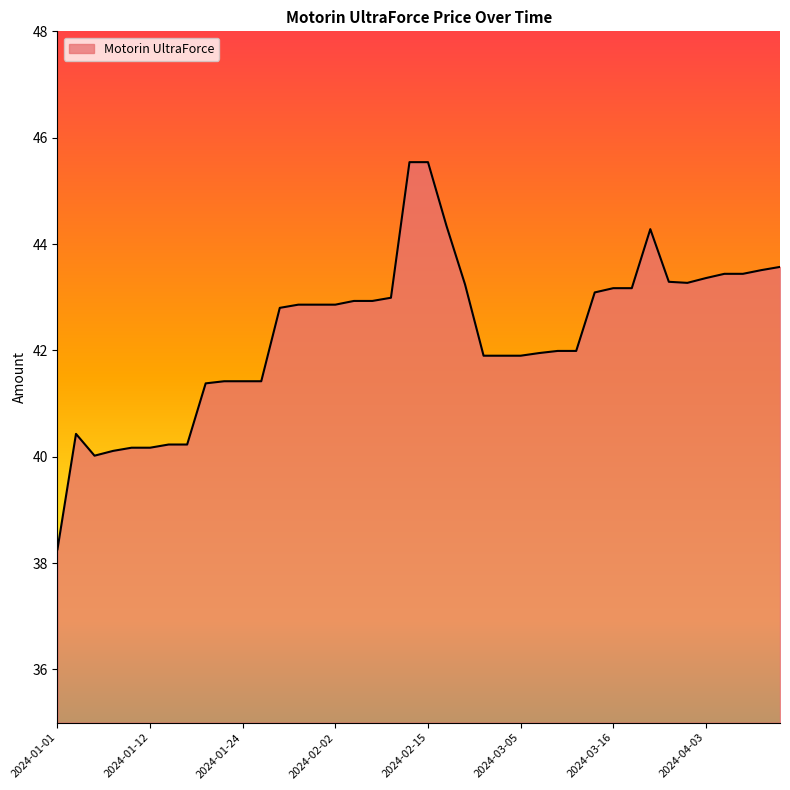

What is the difference between the second highest and minimum values?

7.3